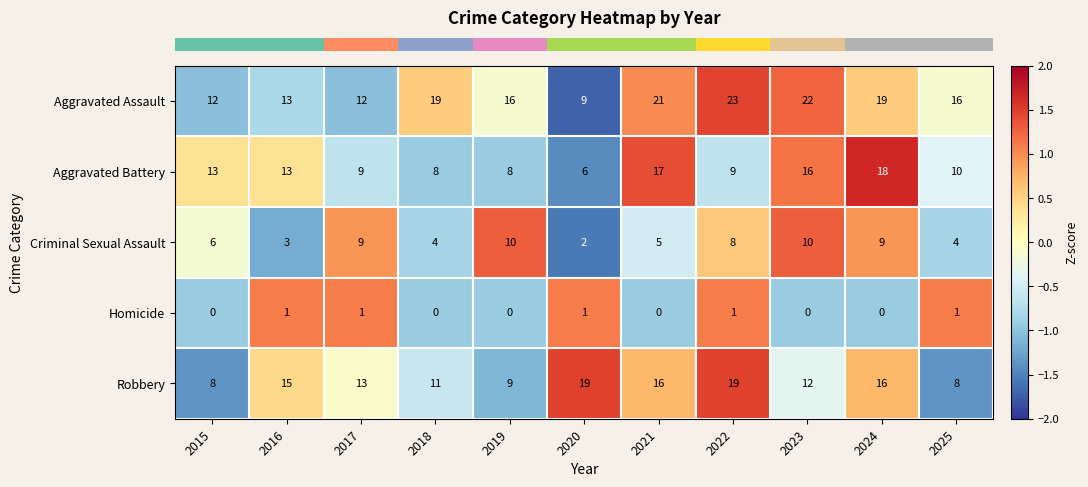

The value of Criminal Sexual Assault at 2017 is 3. True or false?

False